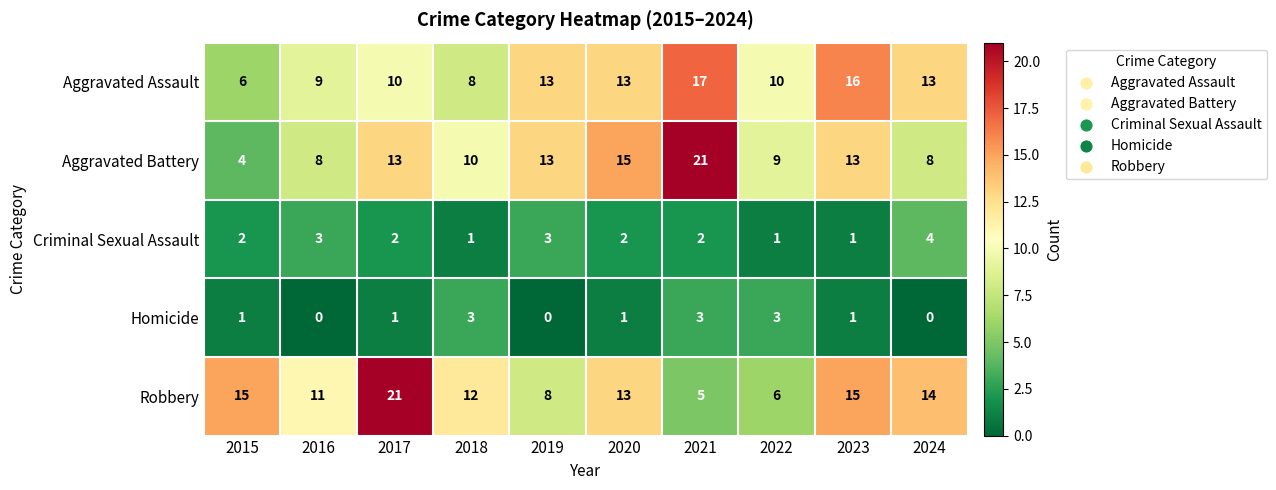

The Aggravated Assault series shows 7 at 2020. True or false?

False